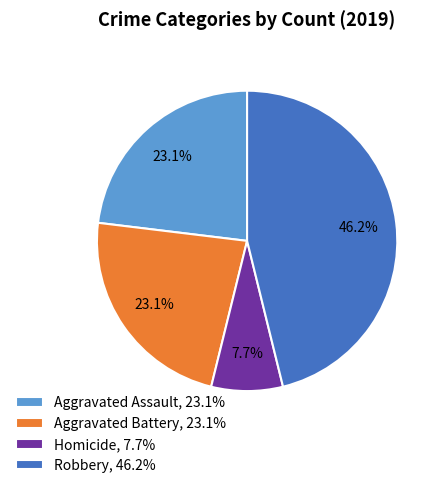

Between Robbery, 46.2% and Aggravated Assault, 23.1%, which is larger?

Robbery, 46.2%